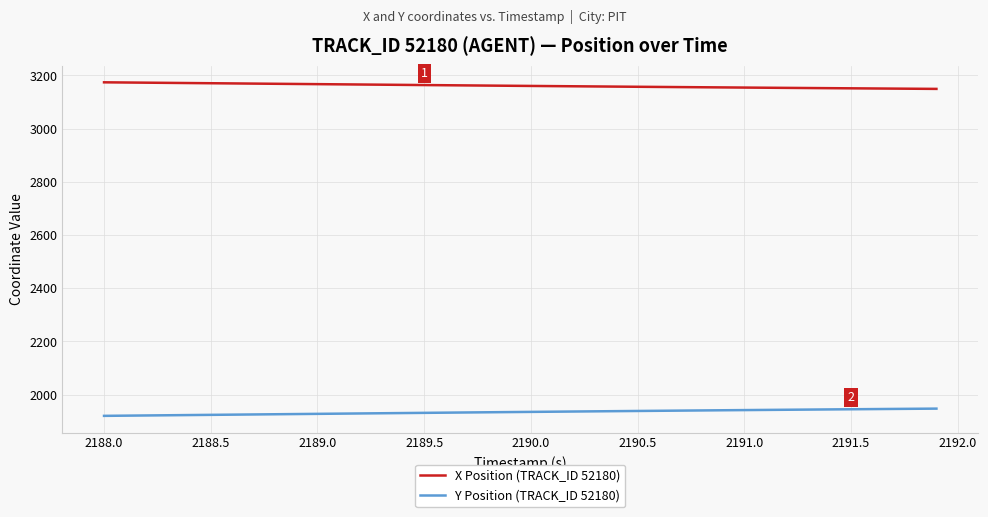

What is the lowest value of the Y Position (TRACK_ID 52180) series?

1920.5